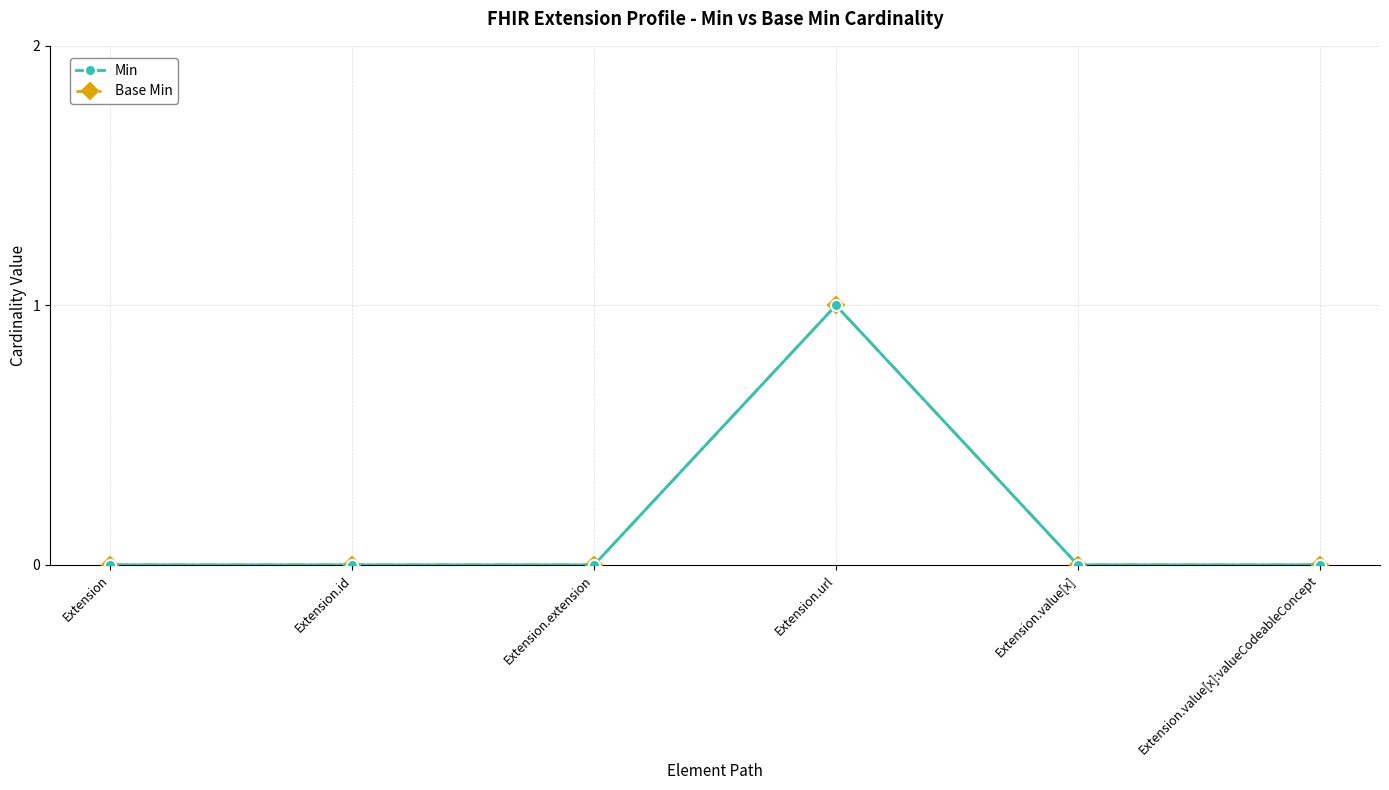

Count the Base Min values in the range 0 to 1.

6